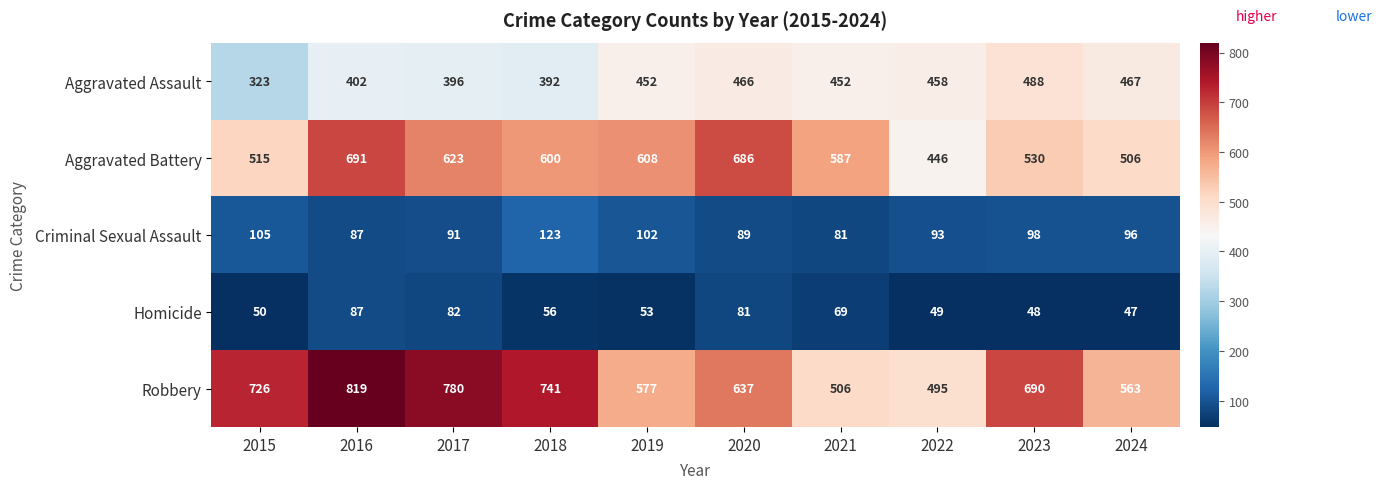

Which category has the lowest value across all series?

2024